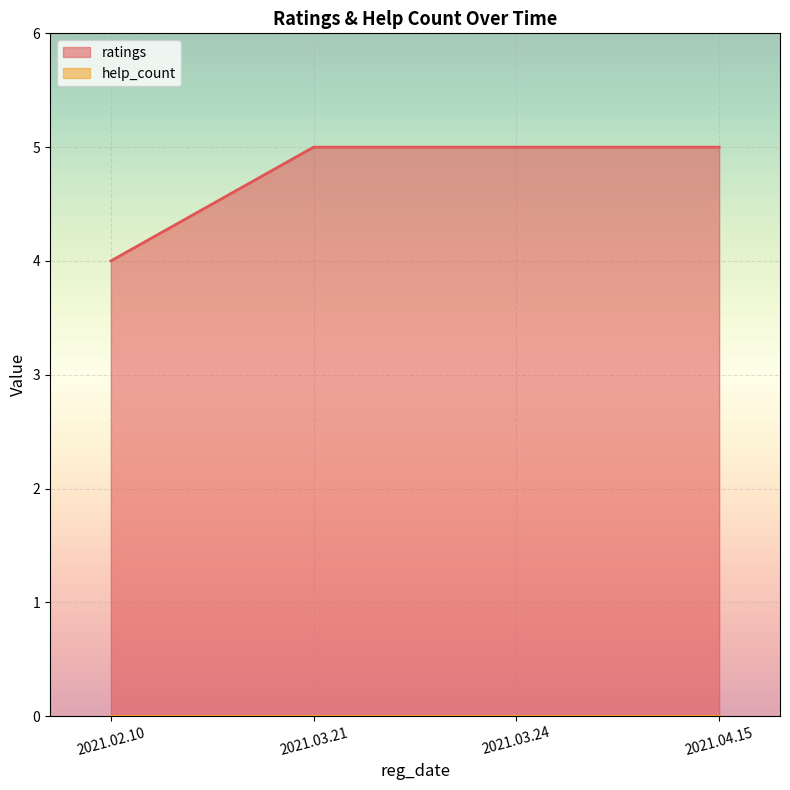

What is the difference between the maximum and minimum values?

1